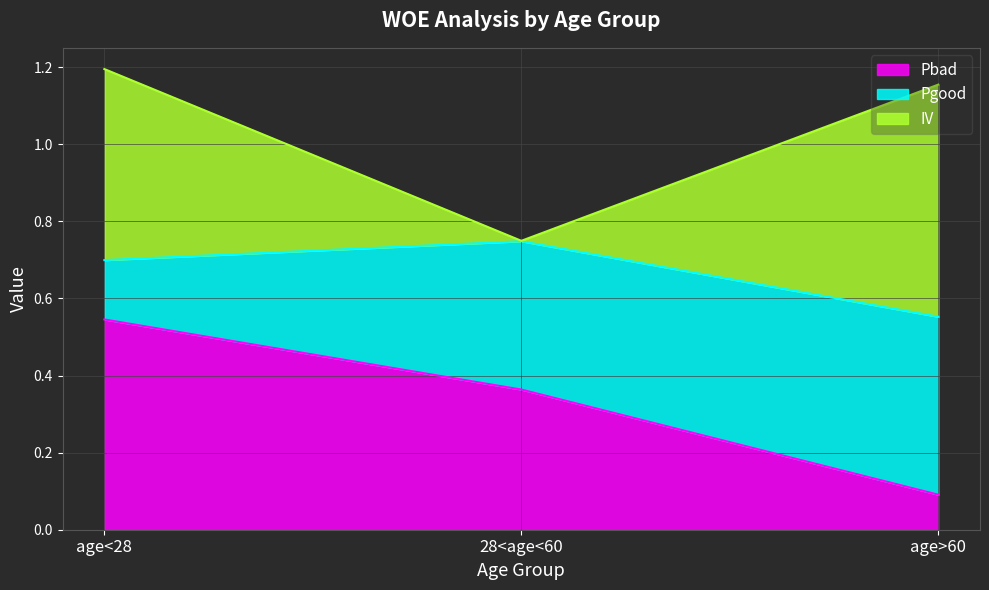

Reading right to left, list all the values displayed in this chart.

Pbad: 0.1	0.4	0.5
Pgood: 0.5	0.4	0.2
IV: 0.6	0.0	0.5